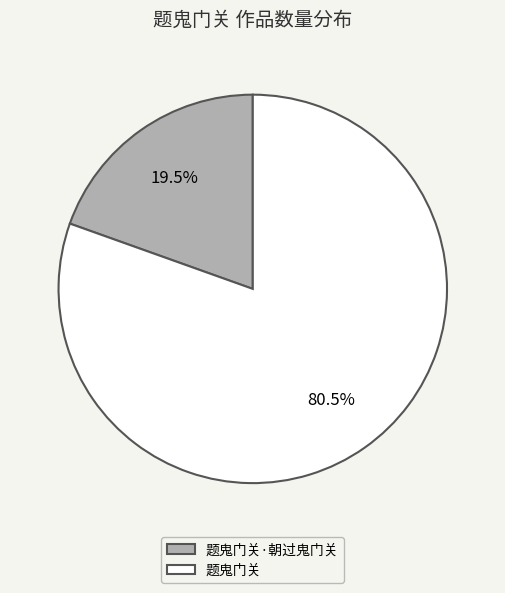

To the nearest percent, what is the average slice percentage?

50%